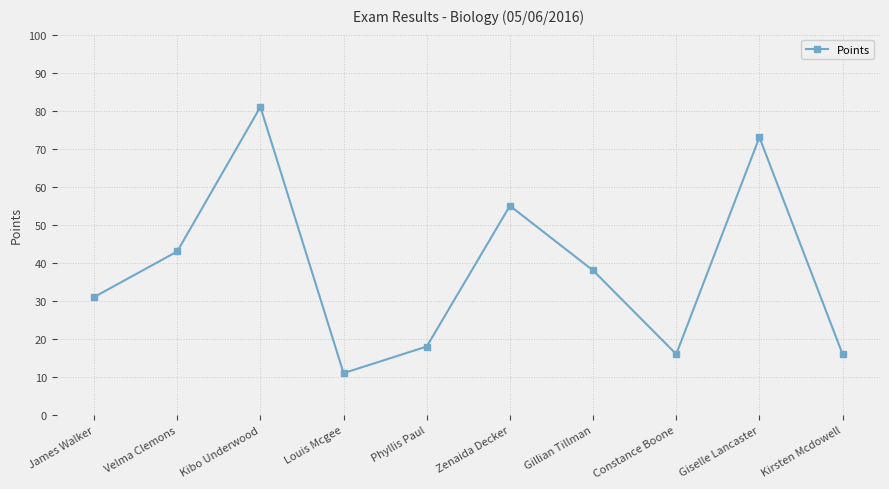

What is the minimum value shown in the chart?

11